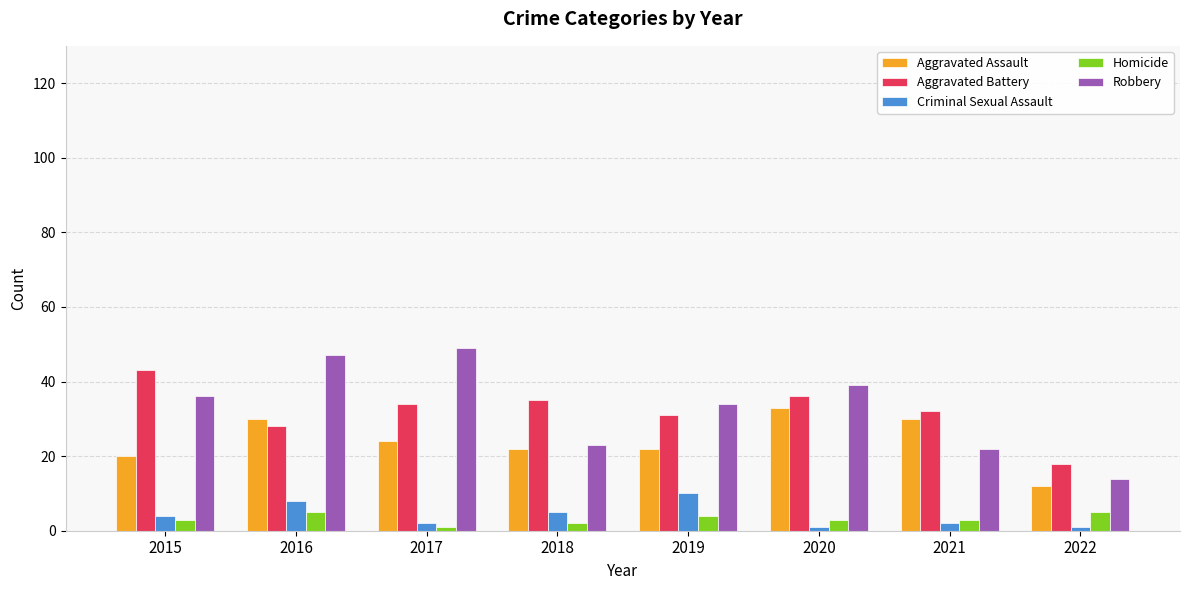

Which series has the largest range (max minus min)?

Robbery